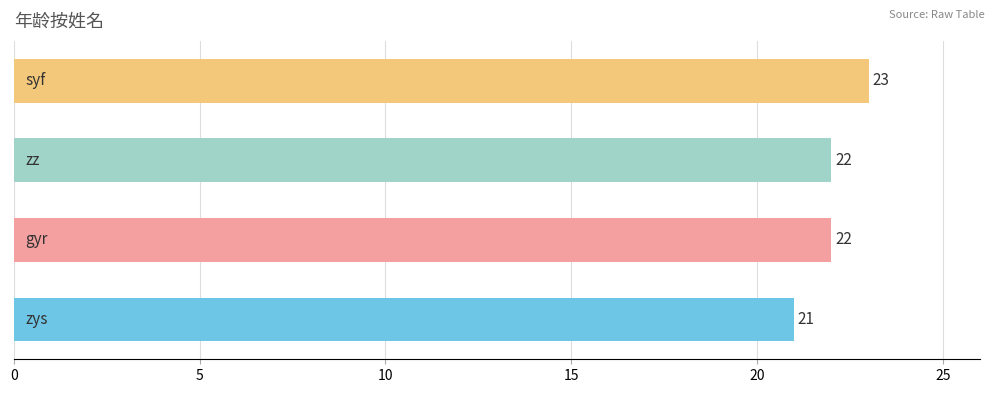

What is the difference between the maximum and minimum values?

2